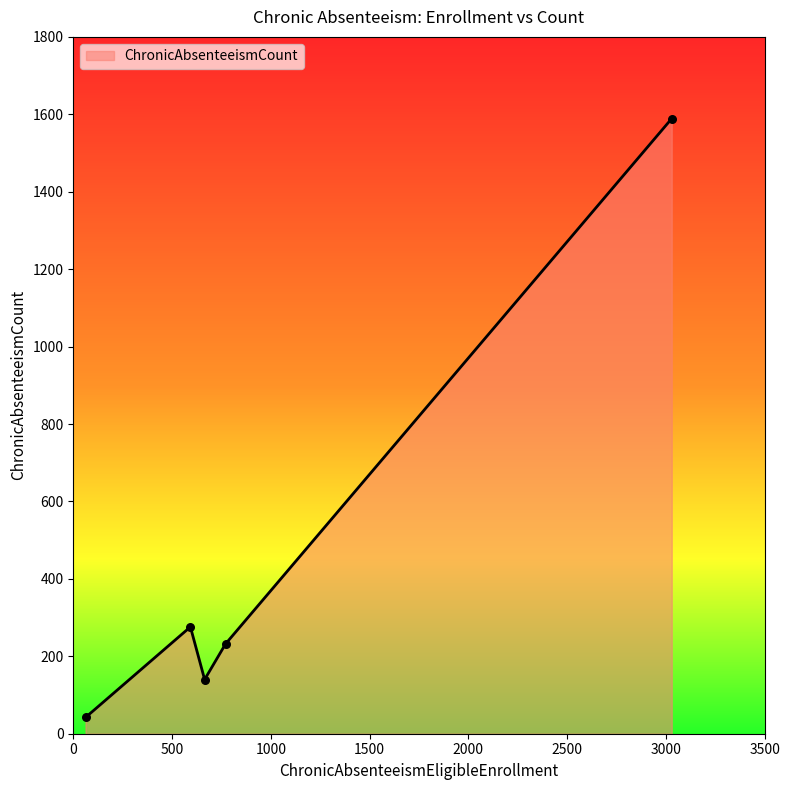

True or false: there are more than 0 points higher than both neighbors.

True